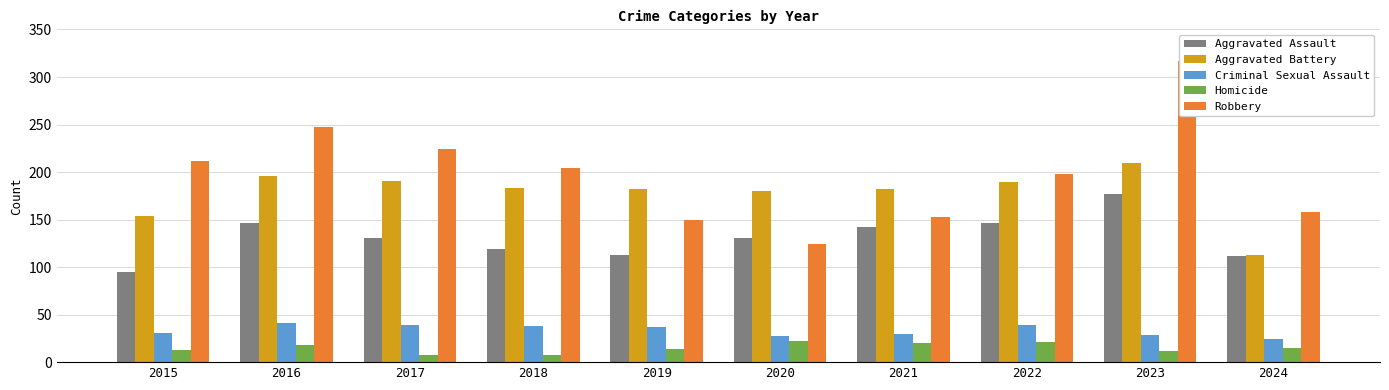

Reading left to right, extract all data points from this chart.

Aggravated Assault: 2015=95	2016=146	2017=131	2018=119	2019=113	2020=131	2021=142	2022=146	2023=177	2024=112
Aggravated Battery: 2015=154	2016=196	2017=191	2018=183	2019=182	2020=180	2021=182	2022=190	2023=209	2024=113
Criminal Sexual Assault: 2015=31	2016=41	2017=39	2018=38	2019=37	2020=28	2021=30	2022=39	2023=29	2024=24
Homicide: 2015=13	2016=18	2017=8	2018=8	2019=14	2020=22	2021=20	2022=21	2023=12	2024=15
Robbery: 2015=212	2016=247	2017=224	2018=204	2019=150	2020=124	2021=153	2022=198	2023=317	2024=158